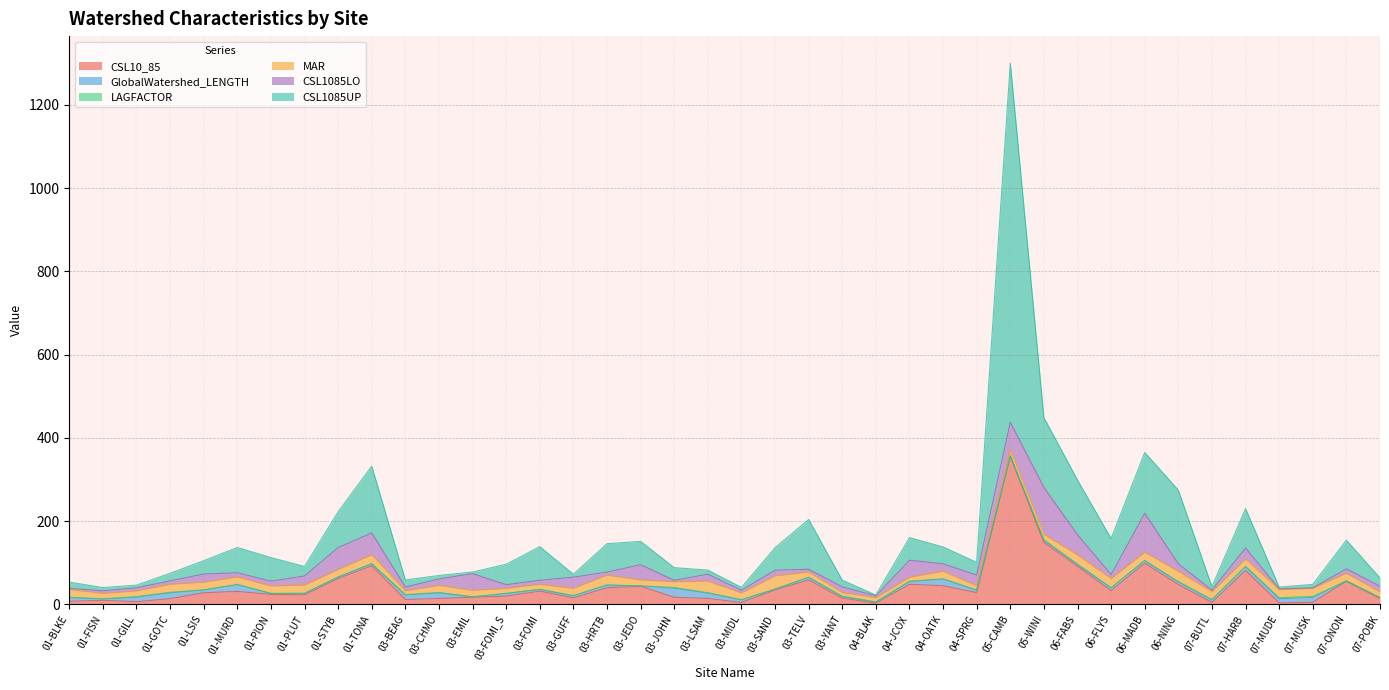

Reading right to left, what are all the values shown in this chart?

CSL10_85: 07-POBK=14.2	07-ONON=55.3	07-MUSK=4.9	07-MUDE=3.4	07-HARB=81.4	07-BUTL=4.3	06-NING=47.7	06-MADB=98.7	06-FLYS=32.9	06-FABS=91.5	05-WINI=148.7	05-CAMB=355.4	04-SPRG=28.0	04-OATK=44.6	04-JCOX=48.1	04-BLAK=2.8	03-YANT=14.7	03-TELV=58.5	03-SAND=34.5	03-MIDL=4.4	03-LSAM=14.1	03-JOHN=16.7	03-JEDO=43.3	03-HRTB=39.8	03-GUFF=15.5	03-FOMI=31.5	03-FOMI_S=19.7	03-EMIL=17.0	03-CHMO=13.9	03-BEAG=11.6	01-TONA=92.4	01-STYB=62.0	01-PLUT=22.8	01-PION=23.7	01-MURD=30.9	01-LSIS=27.7	01-GOTC=13.4	01-GILL=6.2	01-FISN=9.5	01-BLKE=7.3
GlobalWatershed_LENGTH: 07-POBK=1.7	07-ONON=0.8	07-MUSK=11.4	07-MUDE=10.0	07-HARB=9.2	07-BUTL=6.1	06-NING=6.2	06-MADB=6.2	06-FLYS=6.5	06-FABS=4.5	05-WINI=5.7	05-CAMB=1.3	04-SPRG=5.9	04-OATK=16.0	04-JCOX=6.9	04-BLAK=2.4	03-YANT=4.1	03-TELV=6.2	03-SAND=1.9	03-MIDL=5.9	03-LSAM=12.8	03-JOHN=21.9	03-JEDO=0.8	03-HRTB=6.4	03-GUFF=4.9	03-FOMI=4.2	03-FOMI_S=6.2	03-EMIL=0.8	03-CHMO=13.5	03-BEAG=10.8	01-TONA=5.0	01-STYB=3.5	01-PLUT=3.4	01-PION=2.2	01-MURD=16.2	01-LSIS=6.7	01-GOTC=14.3	01-GILL=10.8	01-FISN=3.2	01-BLKE=8.6
LAGFACTOR: 07-POBK=0.1	07-ONON=0.0	07-MUSK=2.6	07-MUDE=2.5	07-HARB=0.2	07-BUTL=0.9	06-NING=0.1	06-MADB=0.1	06-FLYS=0.2	06-FABS=0.1	05-WINI=0.0	05-CAMB=0.0	04-SPRG=0.2	04-OATK=0.6	04-JCOX=0.1	04-BLAK=0.6	03-YANT=0.3	03-TELV=0.2	03-SAND=0.1	03-MIDL=0.8	03-LSAM=0.9	03-JOHN=1.9	03-JEDO=0.0	03-HRTB=0.3	03-GUFF=0.3	03-FOMI=0.1	03-FOMI_S=0.3	03-EMIL=0.1	03-CHMO=1.1	03-BEAG=0.8	01-TONA=0.1	01-STYB=0.1	01-PLUT=0.1	01-PION=0.1	01-MURD=0.6	01-LSIS=0.3	01-GOTC=1.1	01-GILL=1.3	01-FISN=0.4	01-BLKE=1.1
MAR: 07-POBK=13.5	07-ONON=18.3	07-MUSK=19.5	07-MUDE=19.3	07-HARB=18.3	07-BUTL=18.7	06-NING=25.4	06-MADB=20.0	06-FLYS=21.9	06-FABS=22.7	05-WINI=13.7	05-CAMB=13.6	04-SPRG=10.3	04-OATK=18.1	04-JCOX=9.9	04-BLAK=10.0	03-YANT=9.3	03-TELV=12.7	03-SAND=31.8	03-MIDL=16.1	03-LSAM=27.8	03-JOHN=13.7	03-JEDO=14.3	03-HRTB=23.7	03-GUFF=17.6	03-FOMI=12.1	03-FOMI_S=11.9	03-EMIL=15.7	03-CHMO=16.8	03-BEAG=9.3	01-TONA=21.7	01-STYB=17.9	01-PLUT=19.9	01-PION=17.9	01-MURD=17.9	01-LSIS=18.3	01-GOTC=19.2	01-GILL=13.6	01-FISN=13.2	01-BLKE=18.5
CSL1085LO: 07-POBK=13.8	07-ONON=10.7	07-MUSK=1.1	07-MUDE=2.1	07-HARB=26.1	07-BUTL=4.2	06-NING=17.7	06-MADB=93.8	06-FLYS=9.8	06-FABS=48.2	05-WINI=112.7	05-CAMB=67.0	04-SPRG=25.6	04-OATK=18.1	04-JCOX=40.9	04-BLAK=4.5	03-YANT=13.4	03-TELV=6.6	03-SAND=13.6	03-MIDL=6.5	03-LSAM=16.8	03-JOHN=3.2	03-JEDO=36.9	03-HRTB=7.2	03-GUFF=26.9	03-FOMI=9.6	03-FOMI_S=9.0	03-EMIL=40.1	03-CHMO=15.6	03-BEAG=9.0	01-TONA=52.1	01-STYB=52.9	01-PLUT=21.7	01-PION=11.6	01-MURD=10.1	01-LSIS=19.7	01-GOTC=8.2	01-GILL=7.7	01-FISN=6.2	01-BLKE=3.1
CSL1085UP: 07-POBK=19.9	07-ONON=68.8	07-MUSK=8.4	07-MUDE=4.2	07-HARB=94.9	07-BUTL=8.1	06-NING=177.1	06-MADB=146.1	06-FLYS=86.5	06-FABS=131.5	05-WINI=167.7	05-CAMB=863.0	04-SPRG=30.6	04-OATK=40.4	04-JCOX=54.5	04-BLAK=2.0	03-YANT=16.1	03-TELV=119.7	03-SAND=54.2	03-MIDL=6.9	03-LSAM=9.7	03-JOHN=30.7	03-JEDO=55.9	03-HRTB=68.3	03-GUFF=6.9	03-FOMI=80.9	03-FOMI_S=49.2	03-EMIL=3.8	03-CHMO=8.4	03-BEAG=17.1	01-TONA=160.7	01-STYB=85.9	01-PLUT=22.7	01-PION=56.7	01-MURD=60.7	01-LSIS=32.1	01-GOTC=18.3	01-GILL=6.4	01-FISN=7.8	01-BLKE=14.7